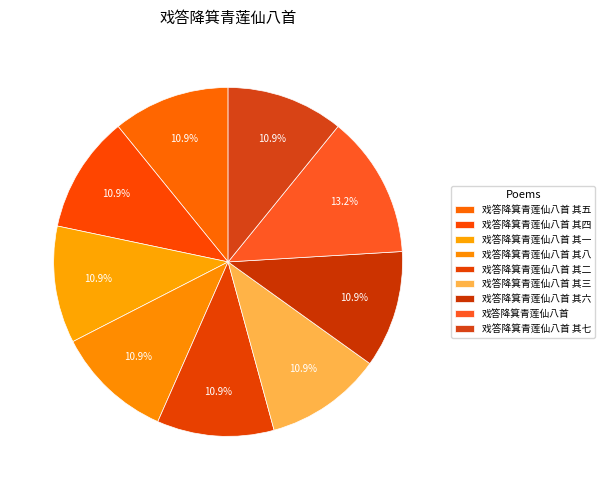

How many slices are in this pie chart?

9